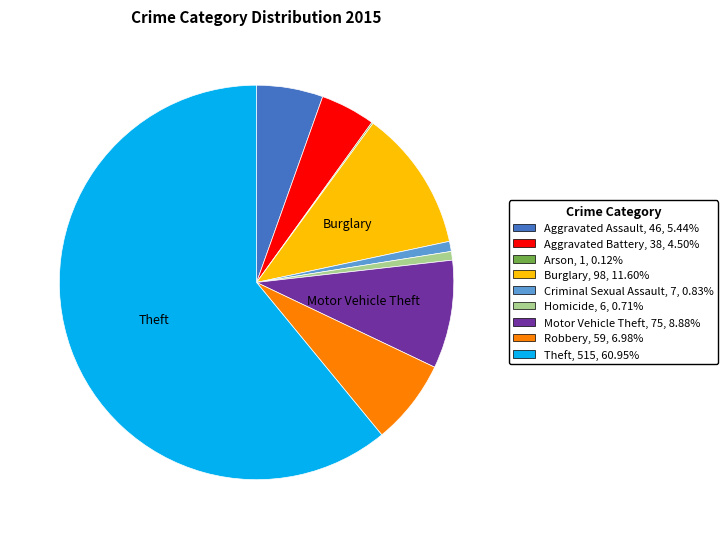

True or false: Homicide accounts for 1% of the total.

True